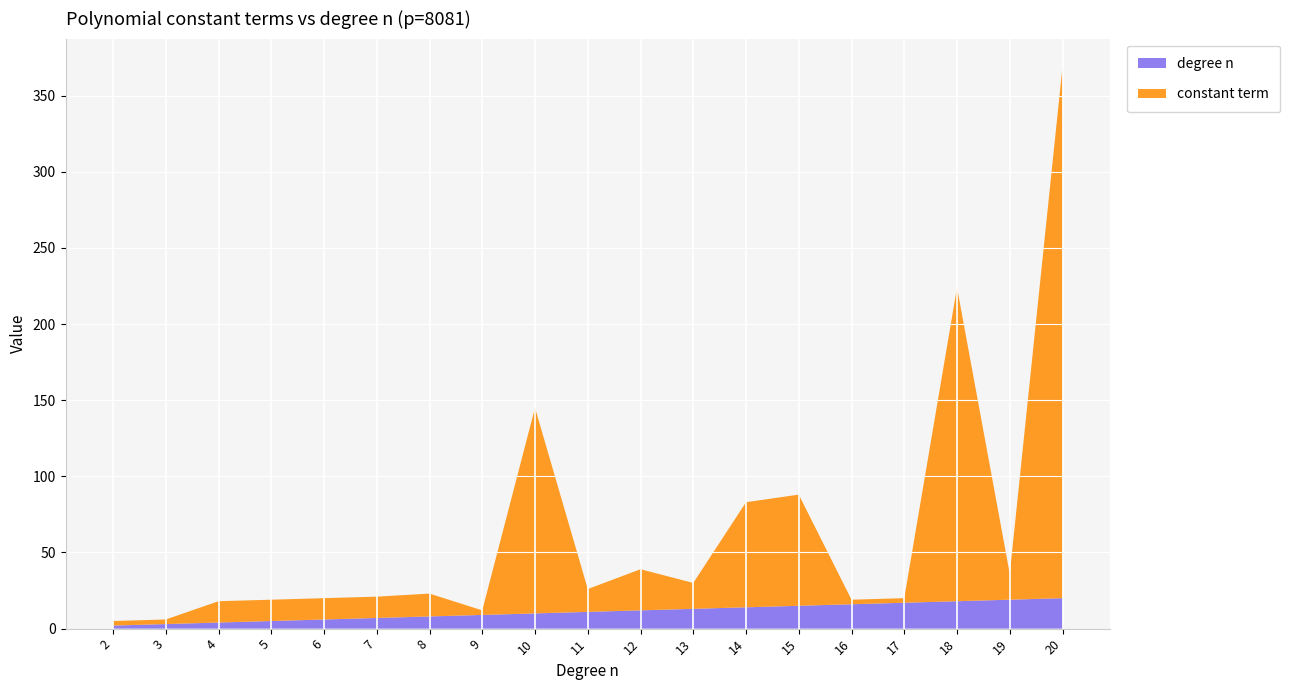

Reading left to right, what are all the values shown in this chart?

constant term: 2=3	3=3	4=14	5=14	6=14	7=14	8=15	9=3	10=135	11=15	12=27	13=17	14=69	15=73	16=3	17=3	18=206	19=17	20=349
degree n: 2=2	3=3	4=4	5=5	6=6	7=7	8=8	9=9	10=10	11=11	12=12	13=13	14=14	15=15	16=16	17=17	18=18	19=19	20=20